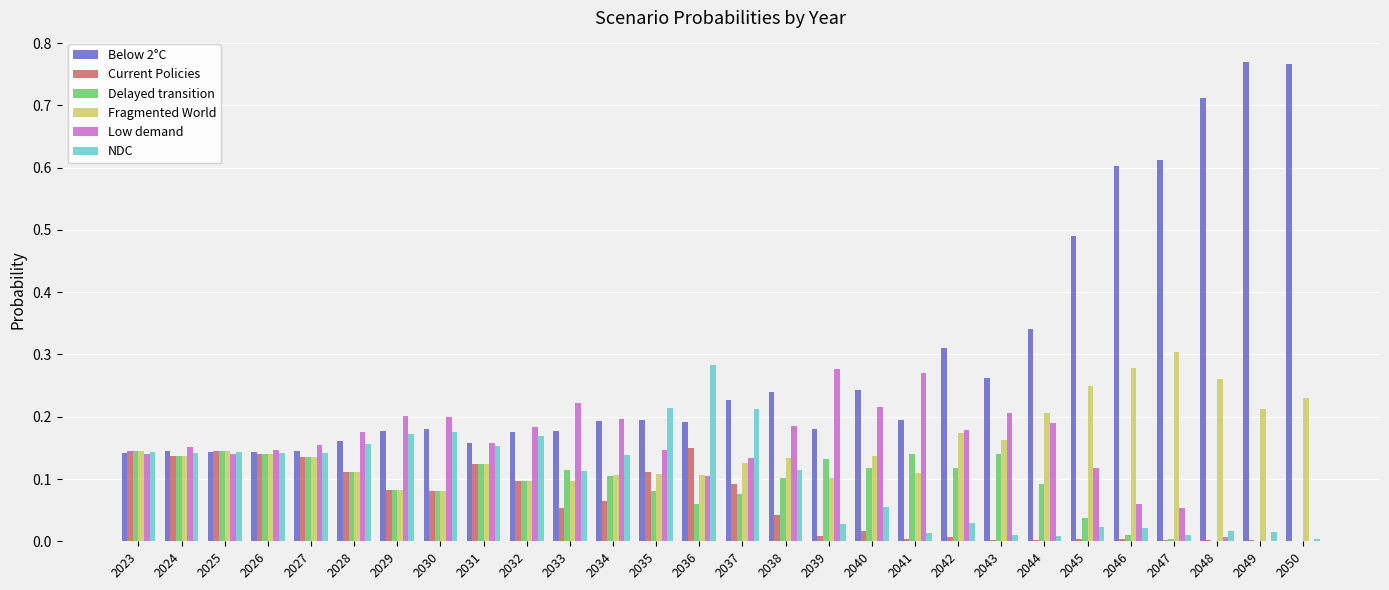

Which series has the largest total across all categories?

Below 2°C